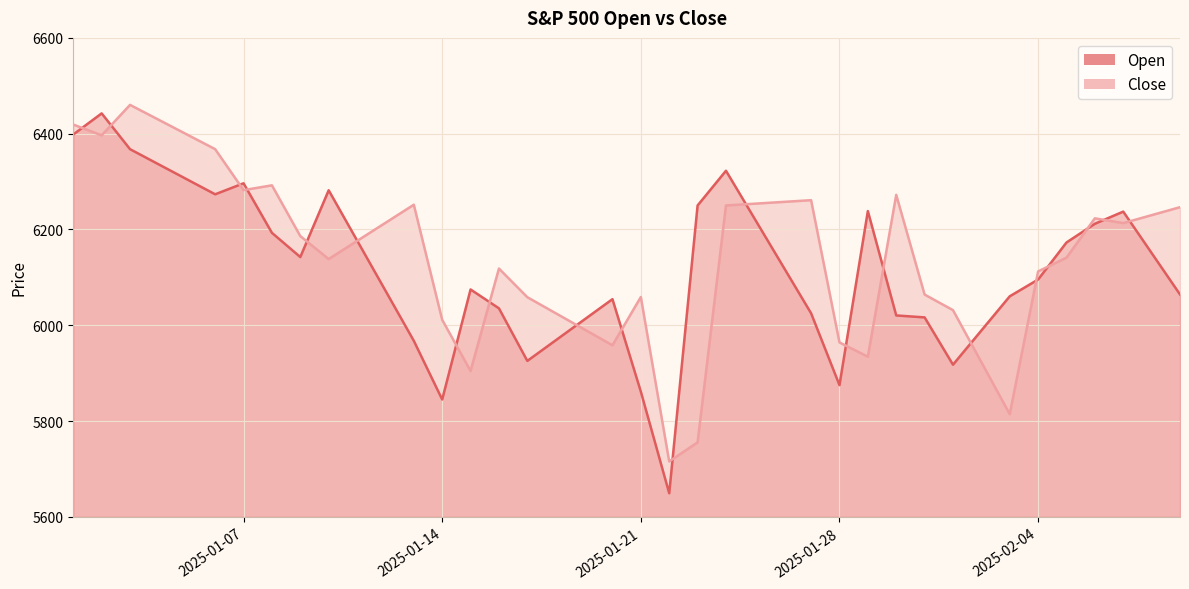

What is the difference between the maximum and minimum values in the Open series?

793.2